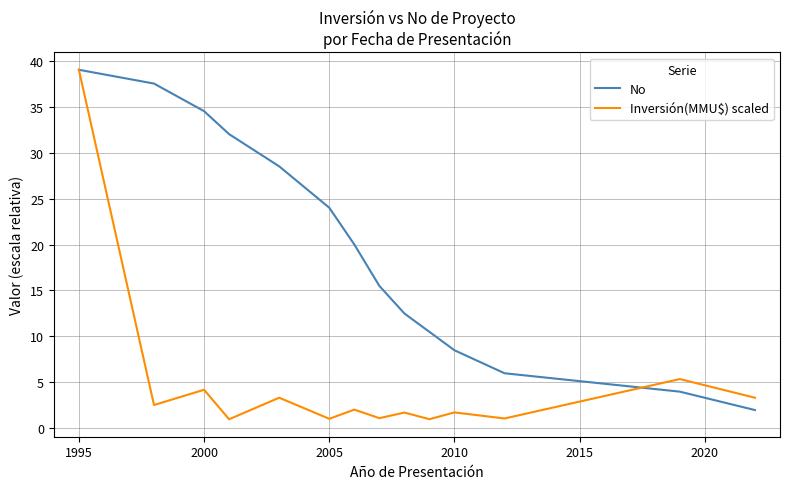

List the series in order of their overall mean, highest first.

No, Inversión(MMU$) scaled